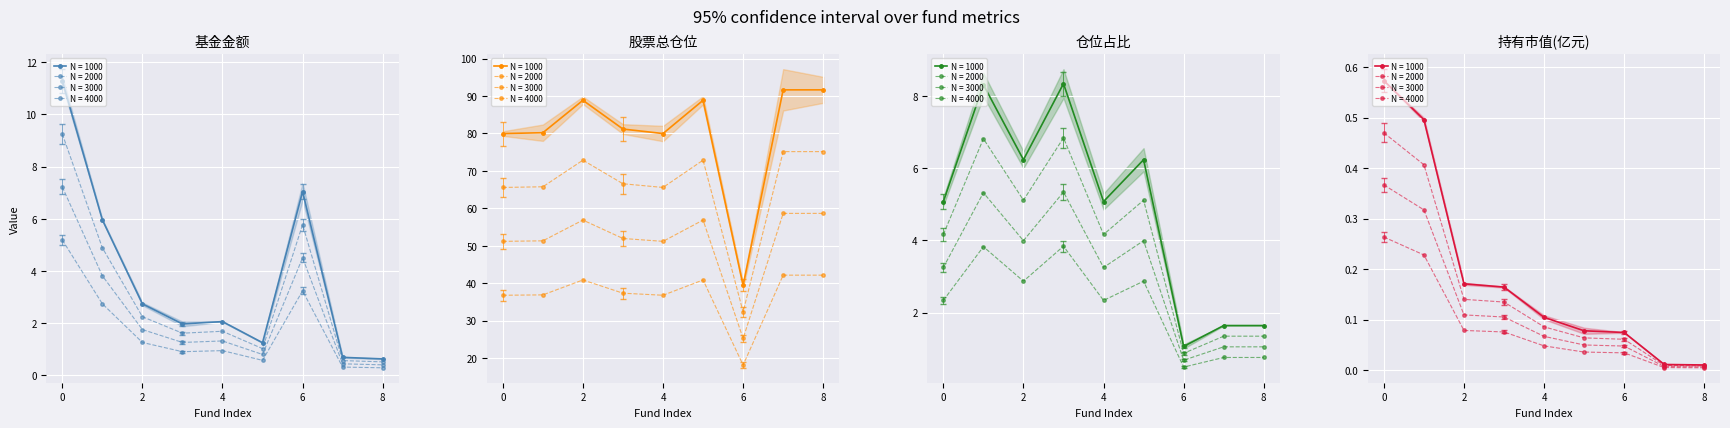

Which has a higher value, 4 or 6?

6